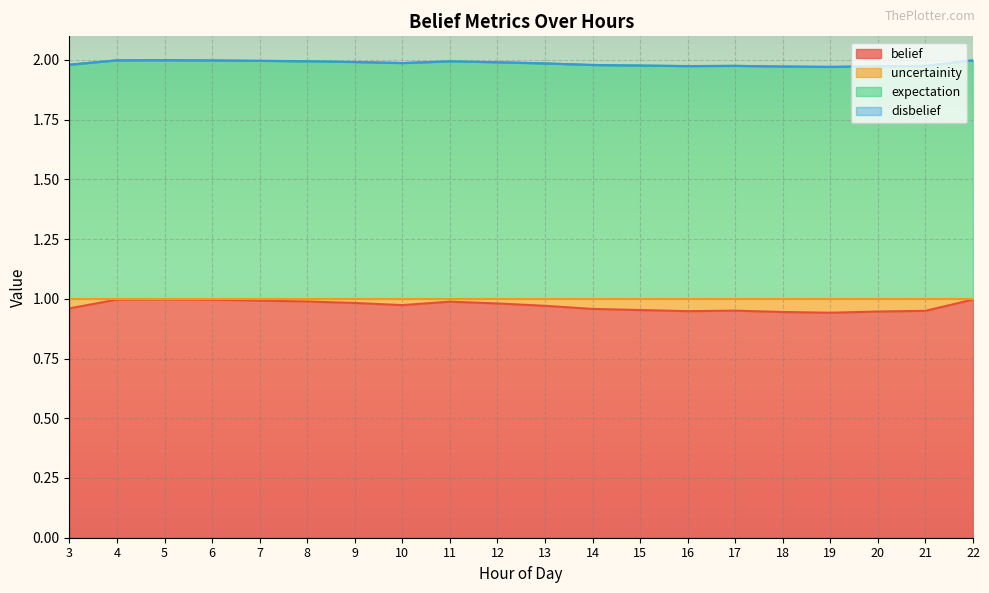

The belief series shows 1.5 at 8. True or false?

False